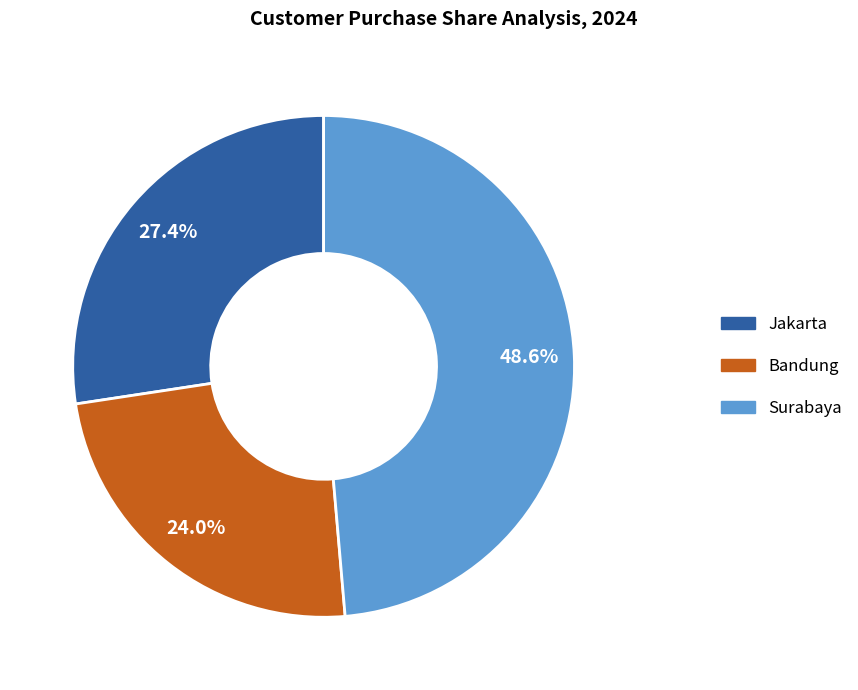

How many segments does this pie chart have?

3